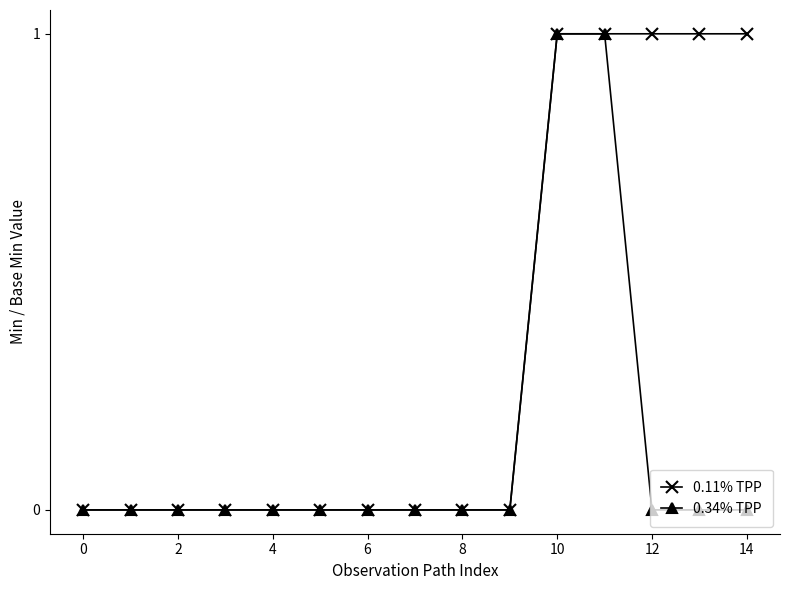

List the series in order of their overall mean, lowest first.

0.34% TPP, 0.11% TPP